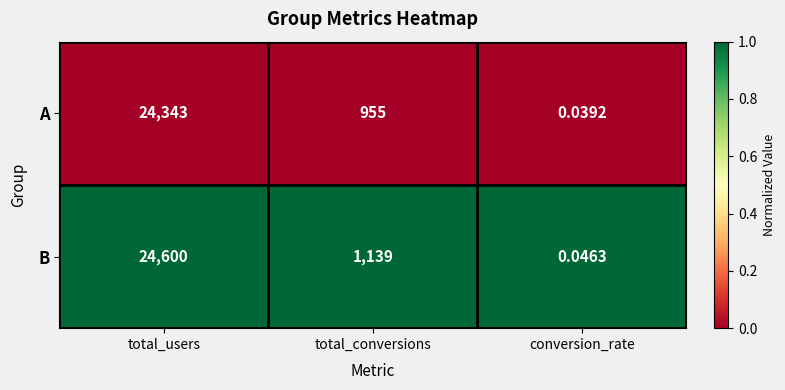

At which label does B first exceed 1139?

total_users